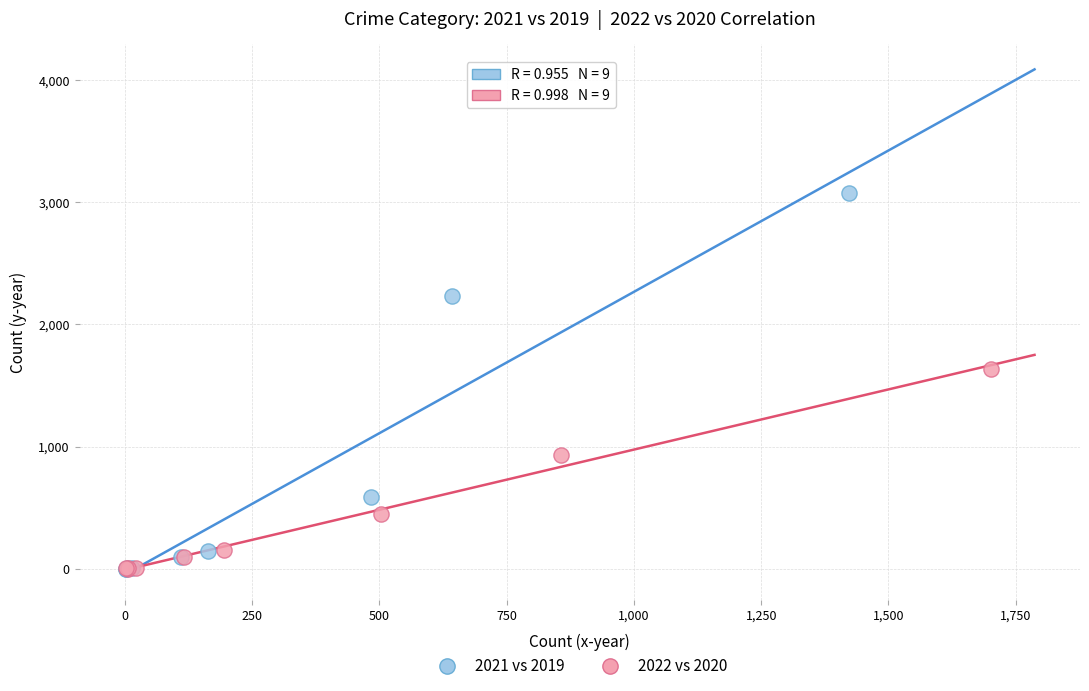

Which series reaches the maximum Y coordinate?

2021 vs 2019